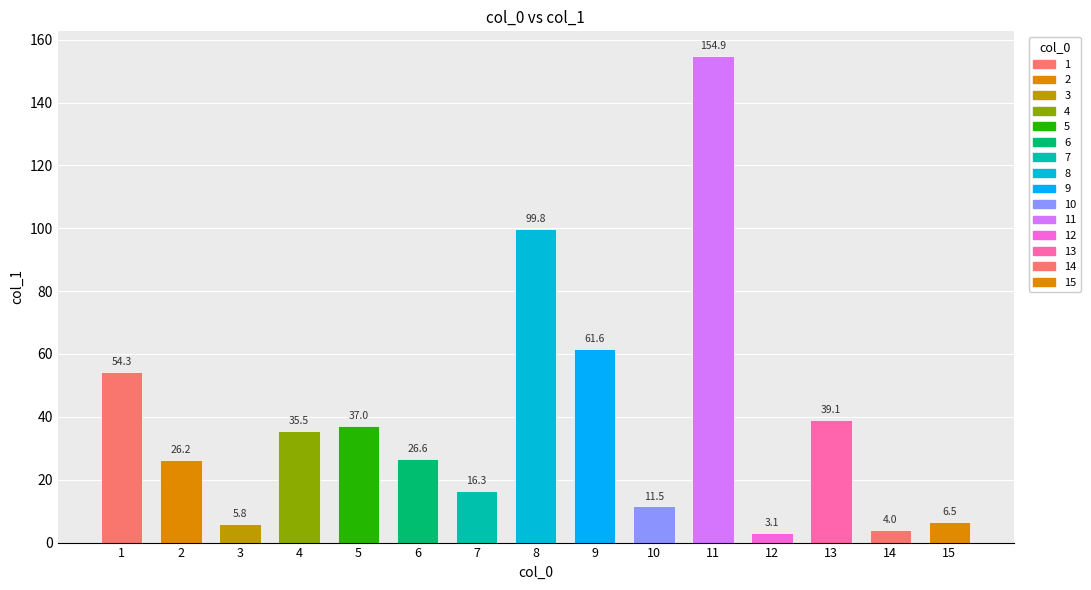

True or false: the data shows 16.4 at 13.

False